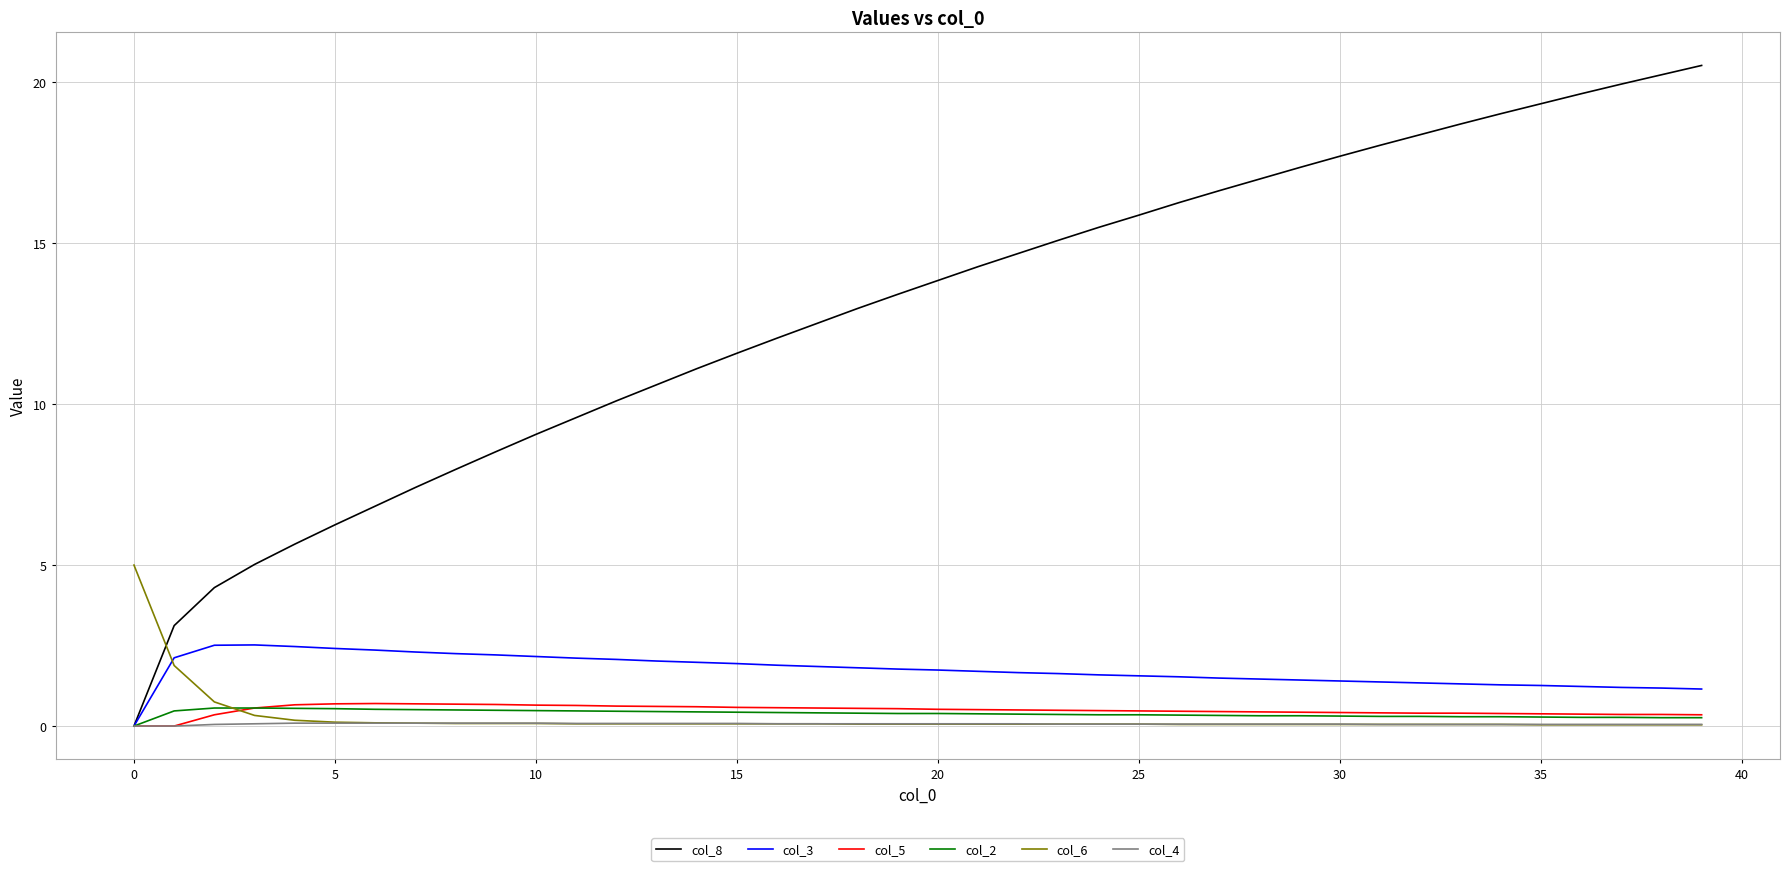

Which series has the largest total across all categories?

col_8